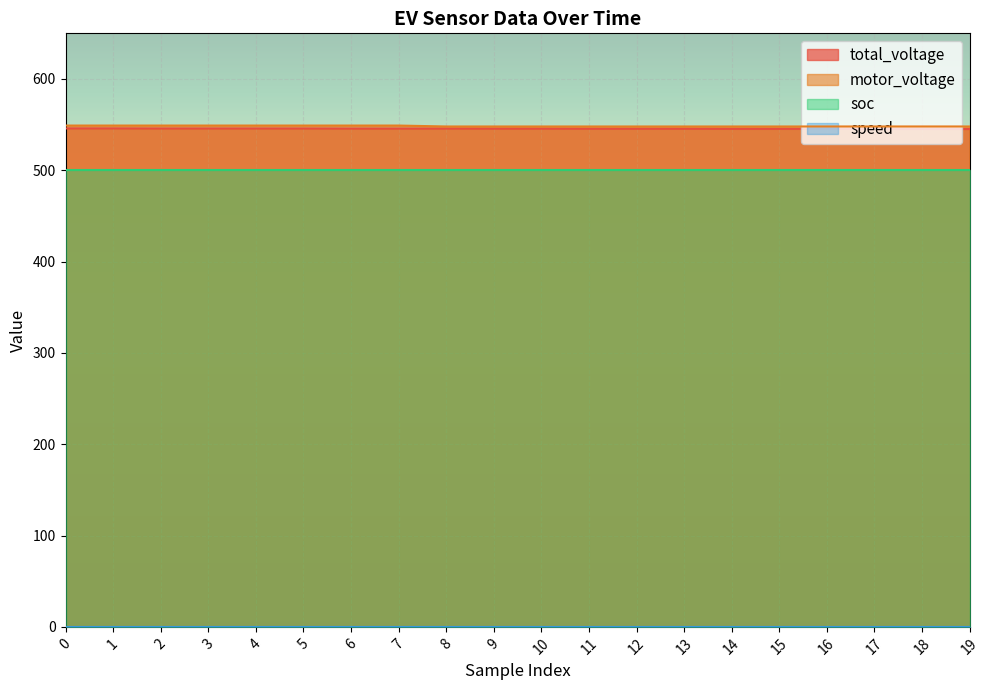

True or false: motor_voltage and soc cross at least once.

False